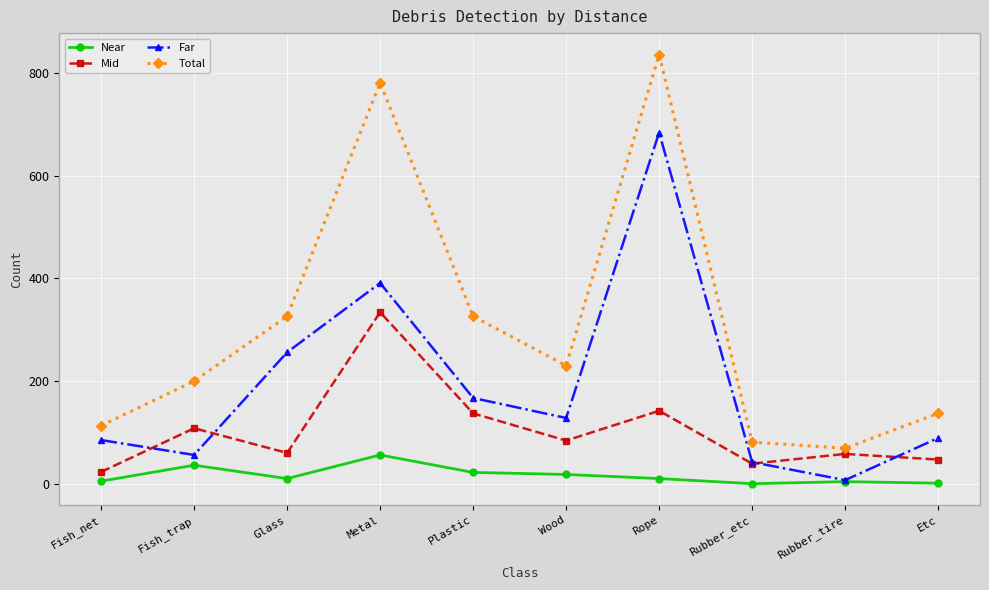

What is the value of the Mid point at the 7th from the left?

142